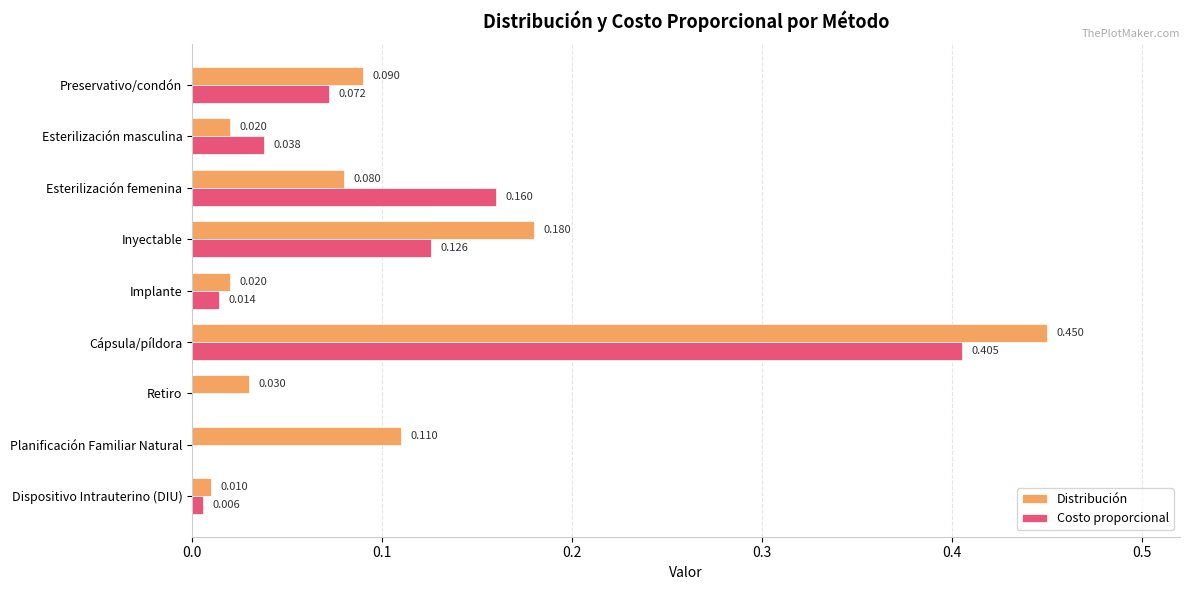

At which category is the sum across all series the highest?

Cápsula/píldora